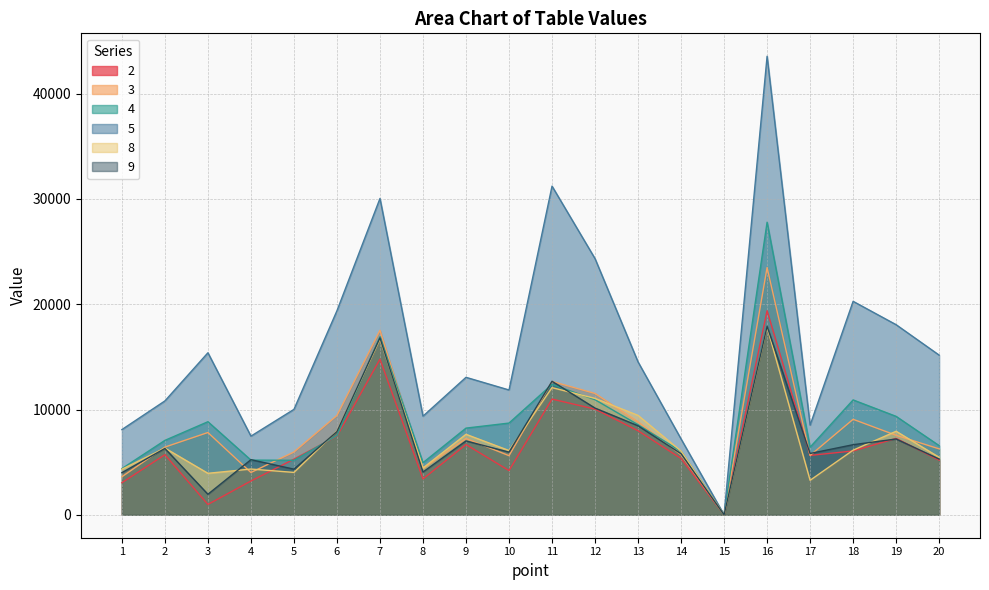

How many interior local valleys does the 2 series have?

5